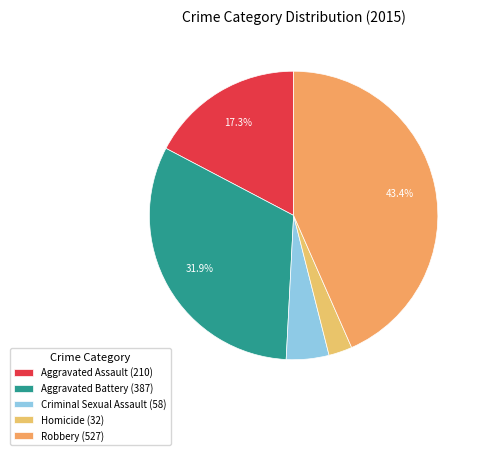

Which slice is the largest?

Robbery